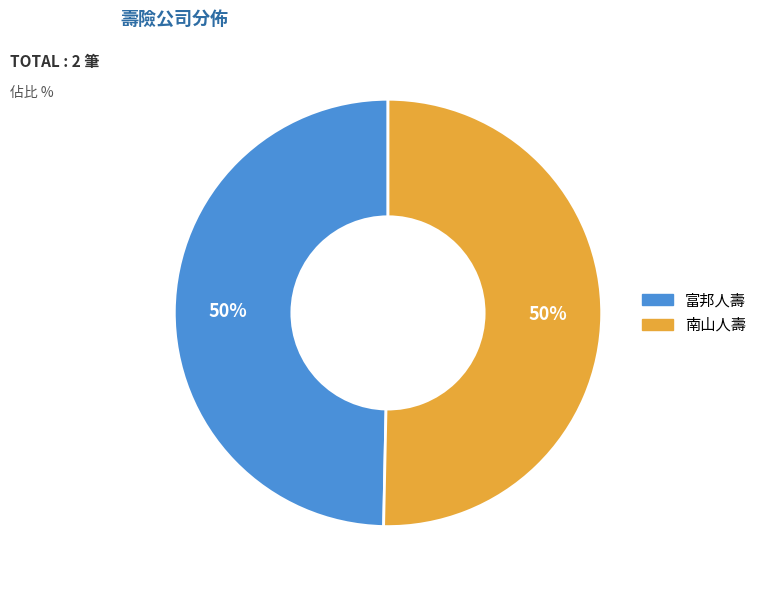

Combined, do 南山人壽 and 富邦人壽 account for over 50%?

Yes